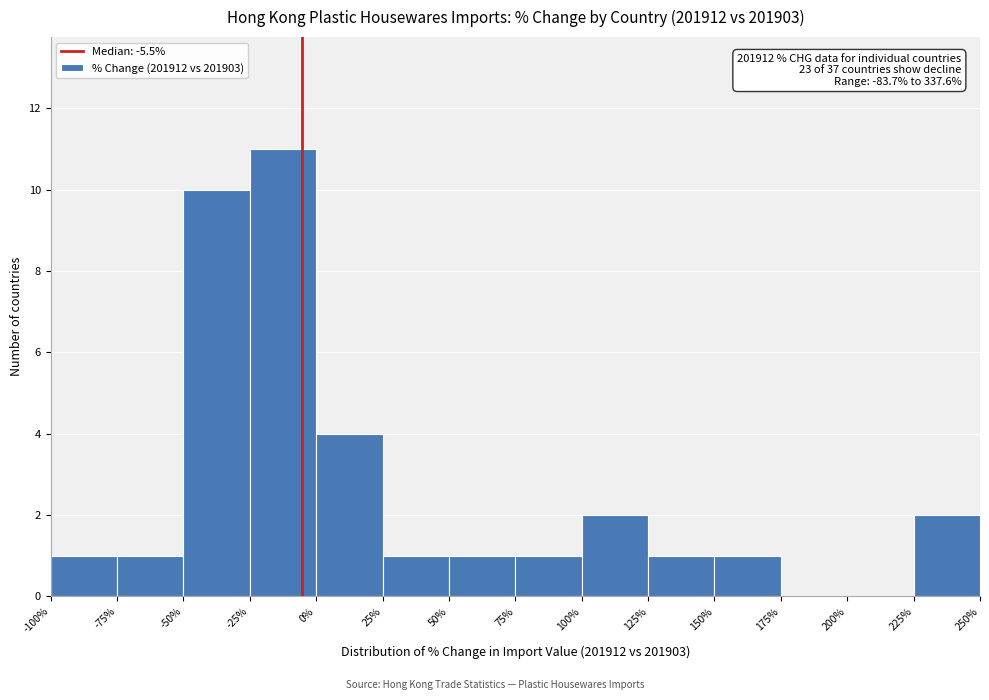

Which range on the x-axis has the tallest bar?

-25% to 0%